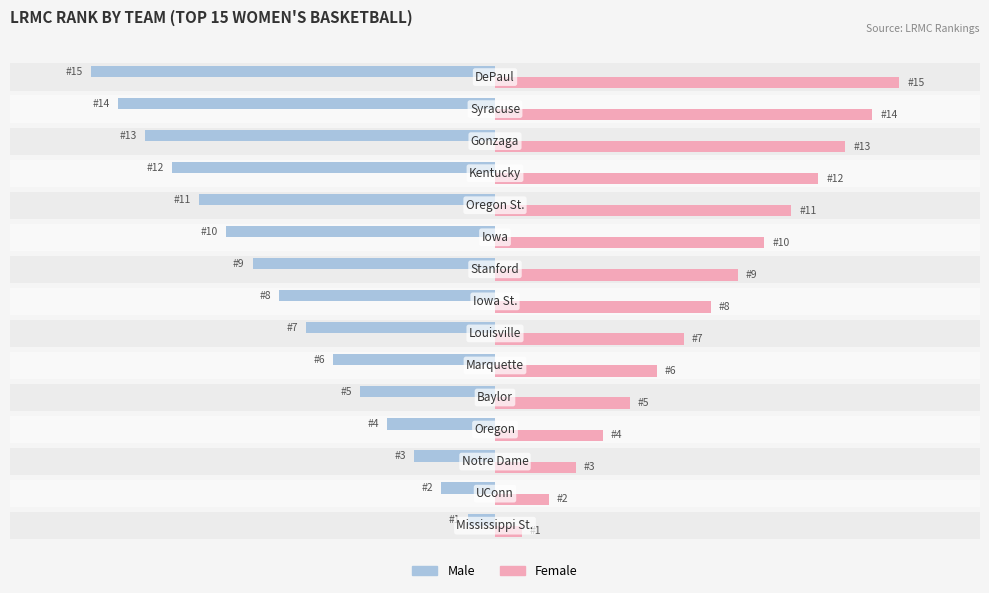

What is the average value of the Male series?

-8